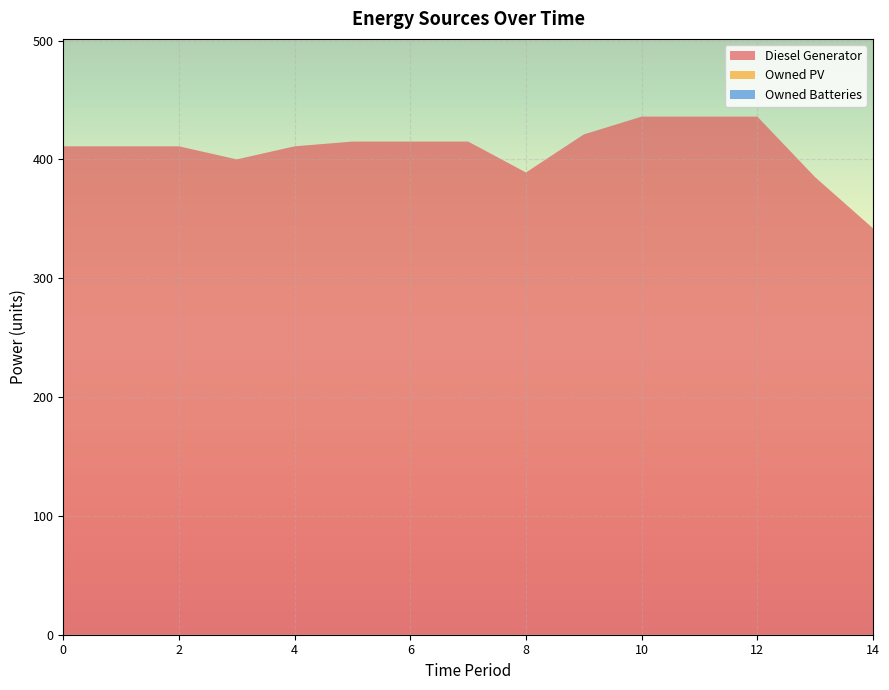

Reading left to right, what are all the values shown in this chart?

Diesel Generator: 411	411	411	400	411	415	415	415	389	421	436	436	436	385	342
Owned PV: 0	0	0	0	0	0	0	0	0	0	0	0	0	0	0
Owned Batteries: 0	0	0	0	0	0	0	0	0	0	0	0	0	0	0